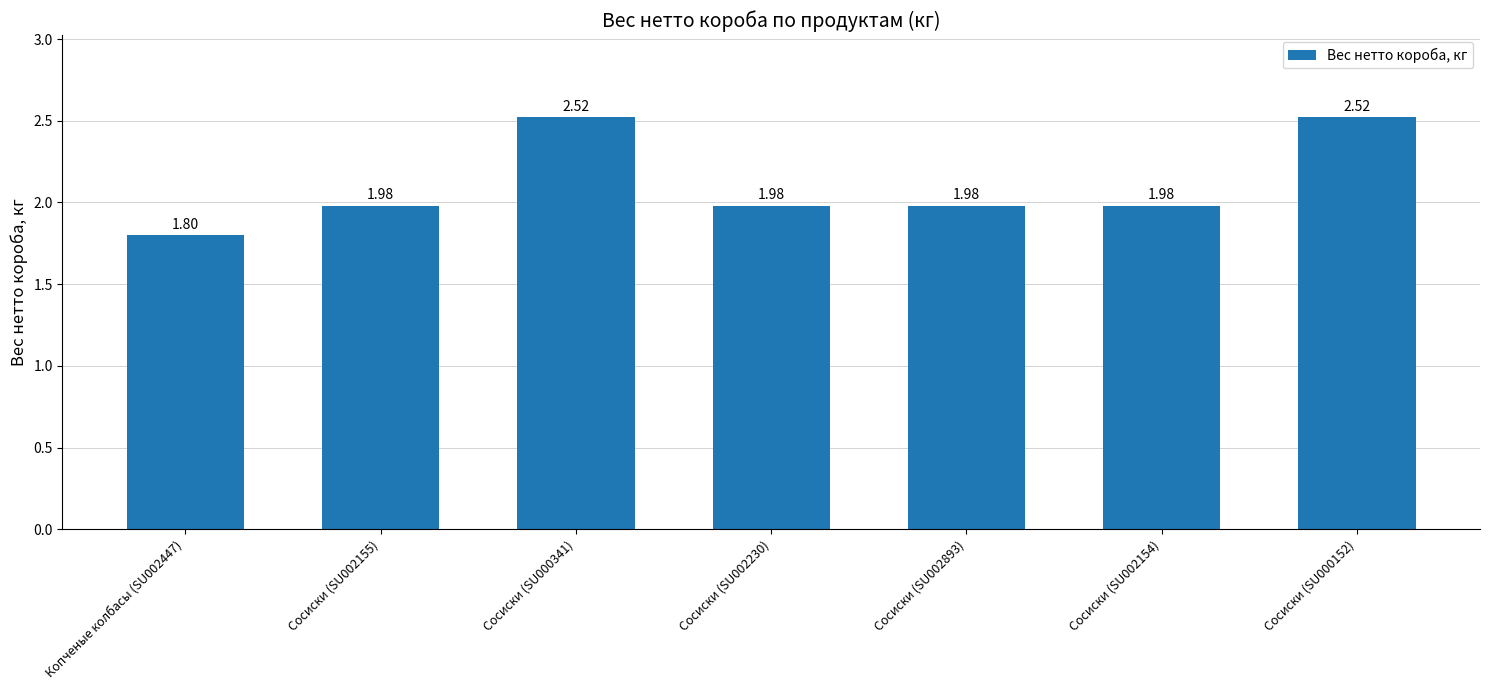

What is the sum of the values at Сосиски (SU002154) and Сосиски (SU000341)?

4.5